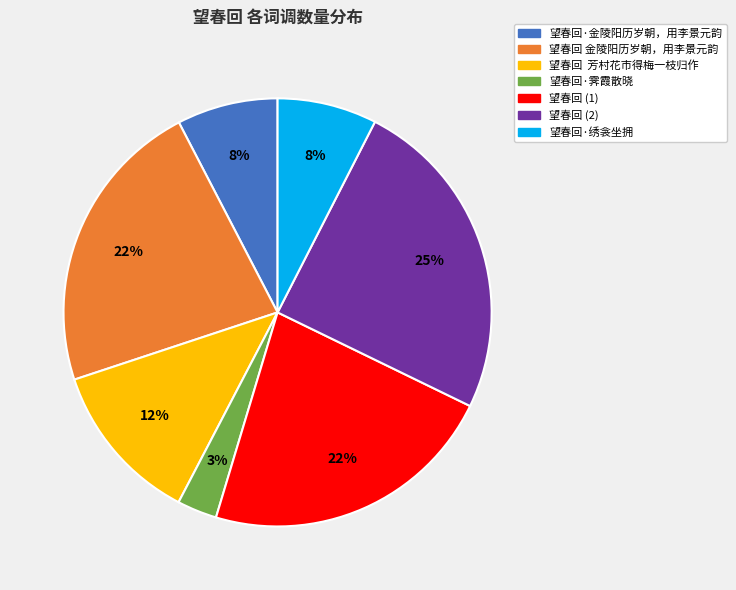

Is it true that 望春回·霁霞散晓 is 3% of the pie?

True